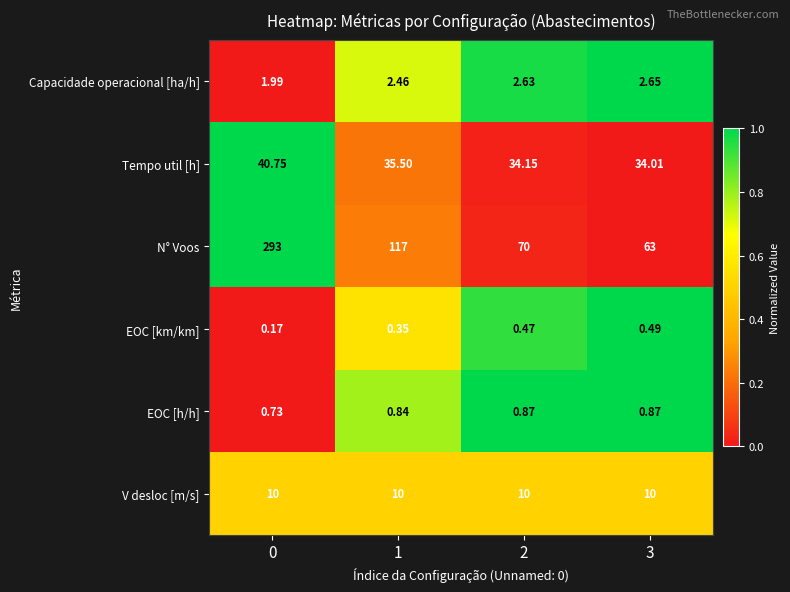

Between 0 and 2, which series saw the biggest shift?

N° Voos